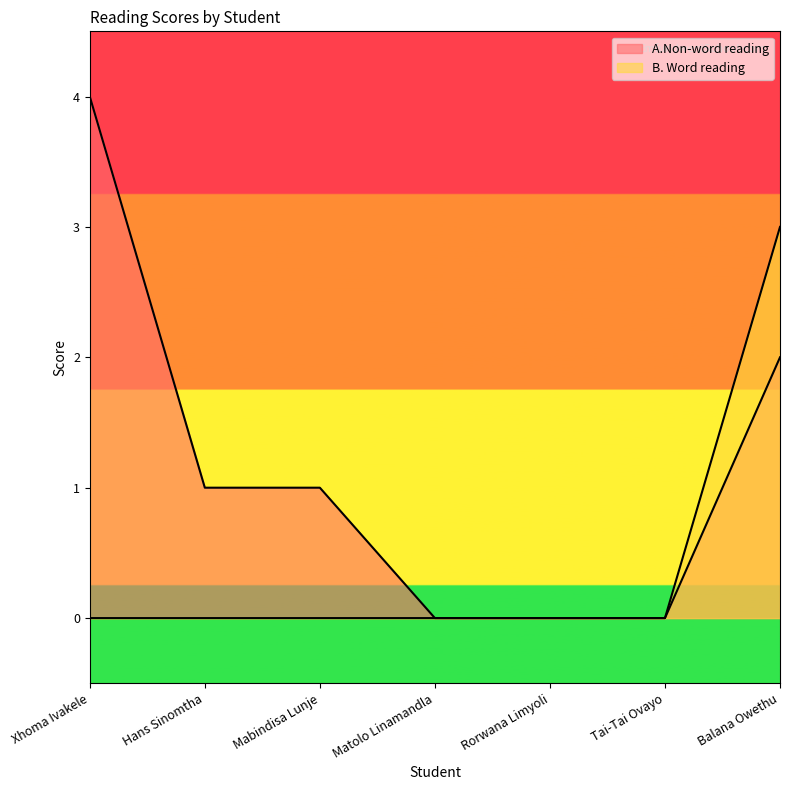

True or false: A.Non-word reading and B. Word reading cross at least once.

False